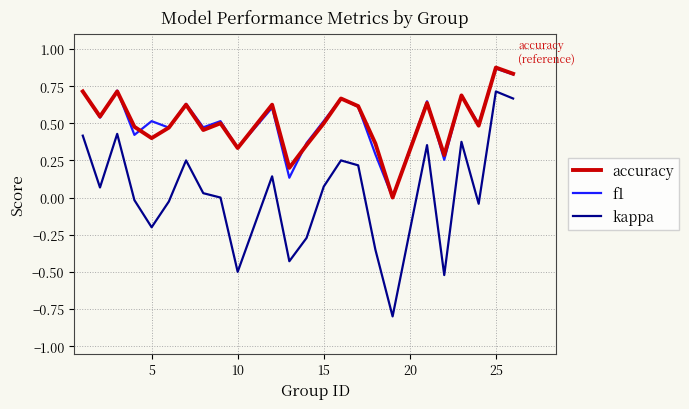

True or false: kappa and accuracy cross at least once.

False